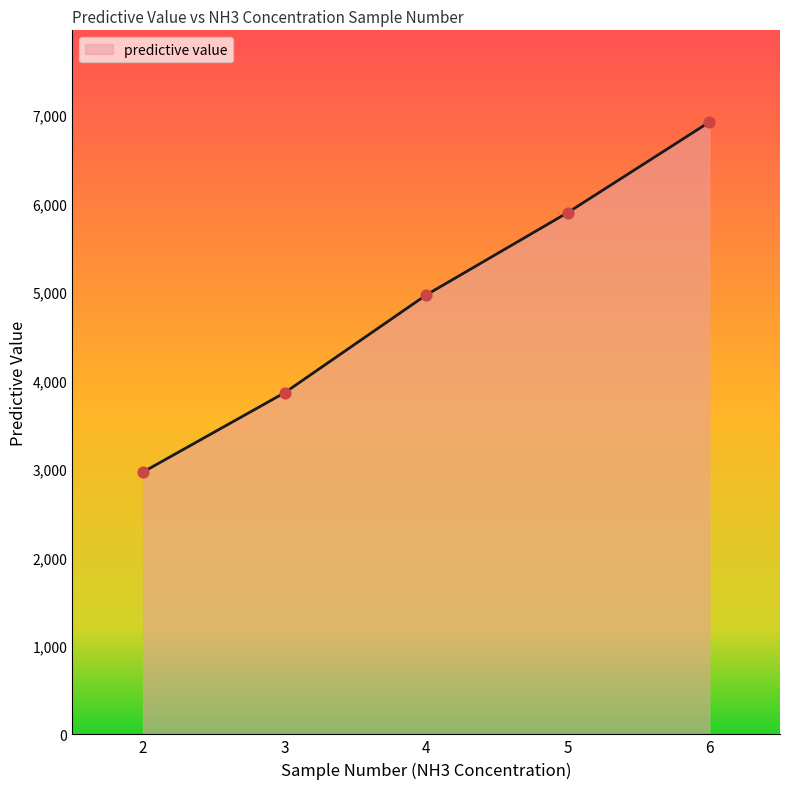

What is the ratio of the value at 3 to the value at 5?

0.7